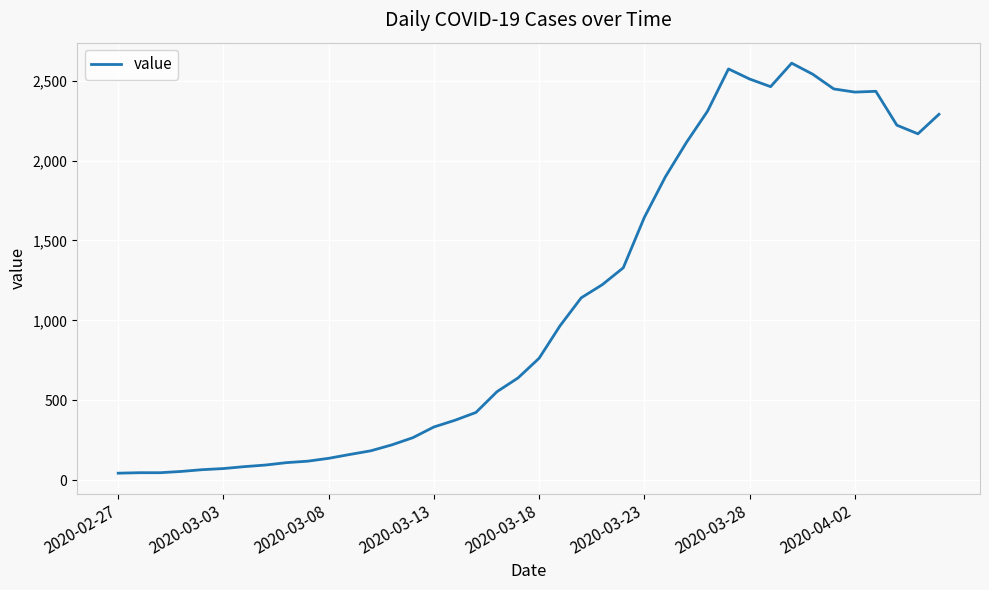

What is the difference between the maximum and minimum values?

2565